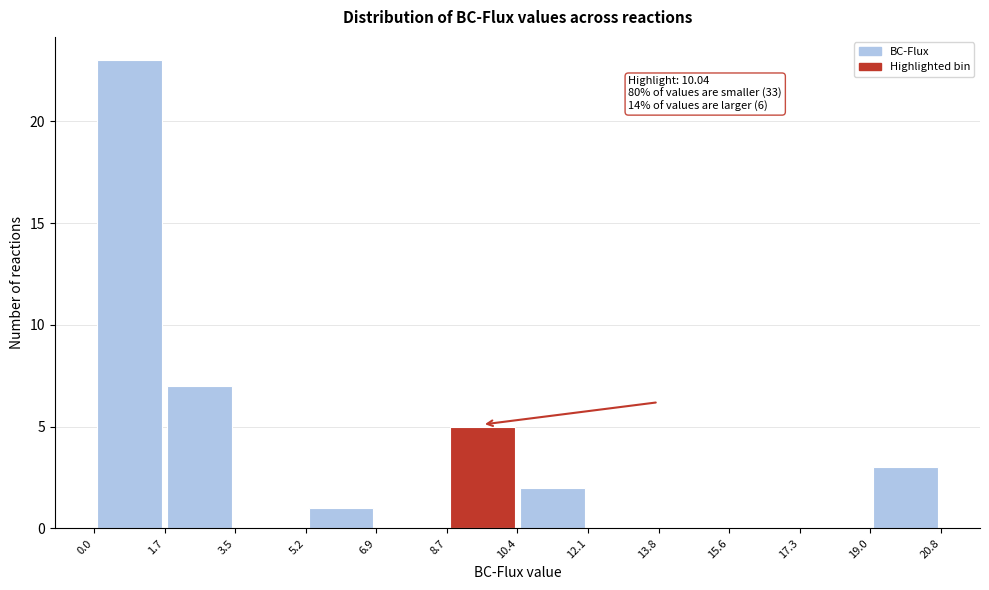

Which range on the x-axis has the tallest bar?

0.0 to 1.7